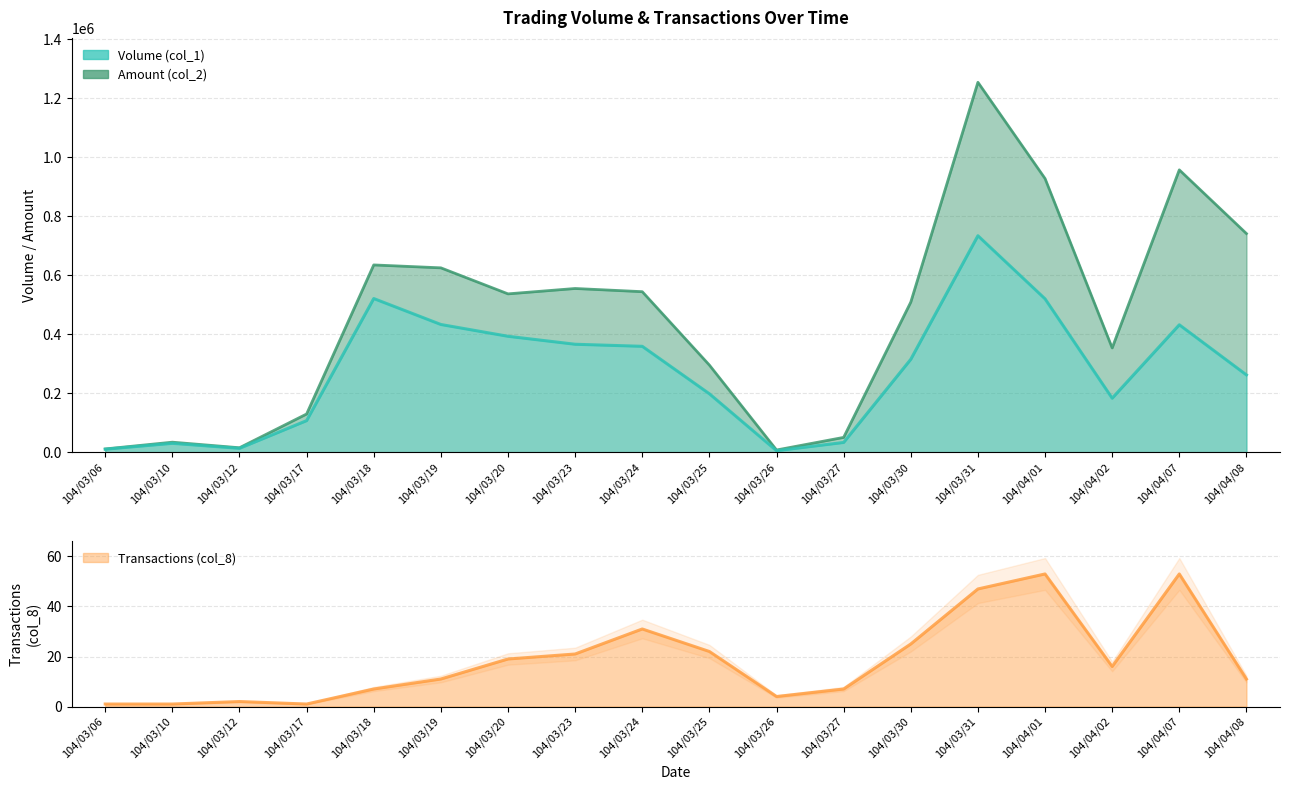

What is the smallest value displayed?

1